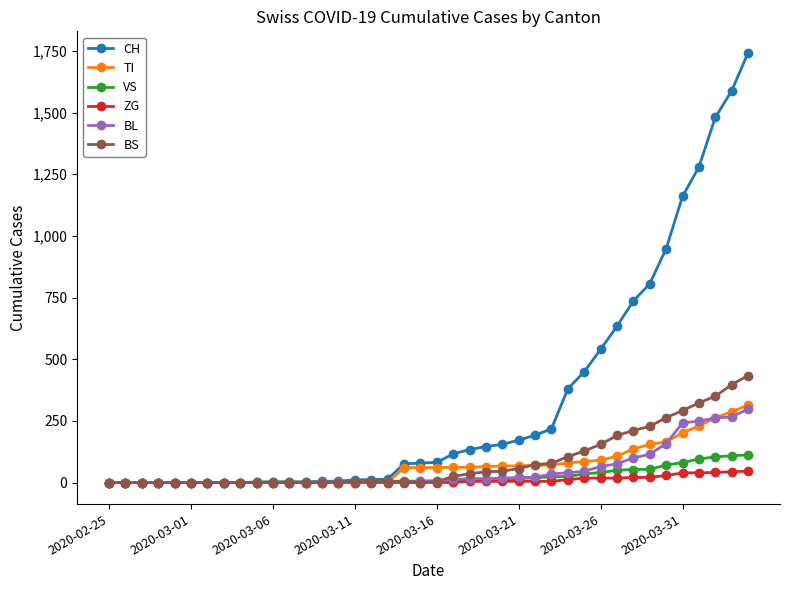

Which series has the largest range (max minus min)?

CH